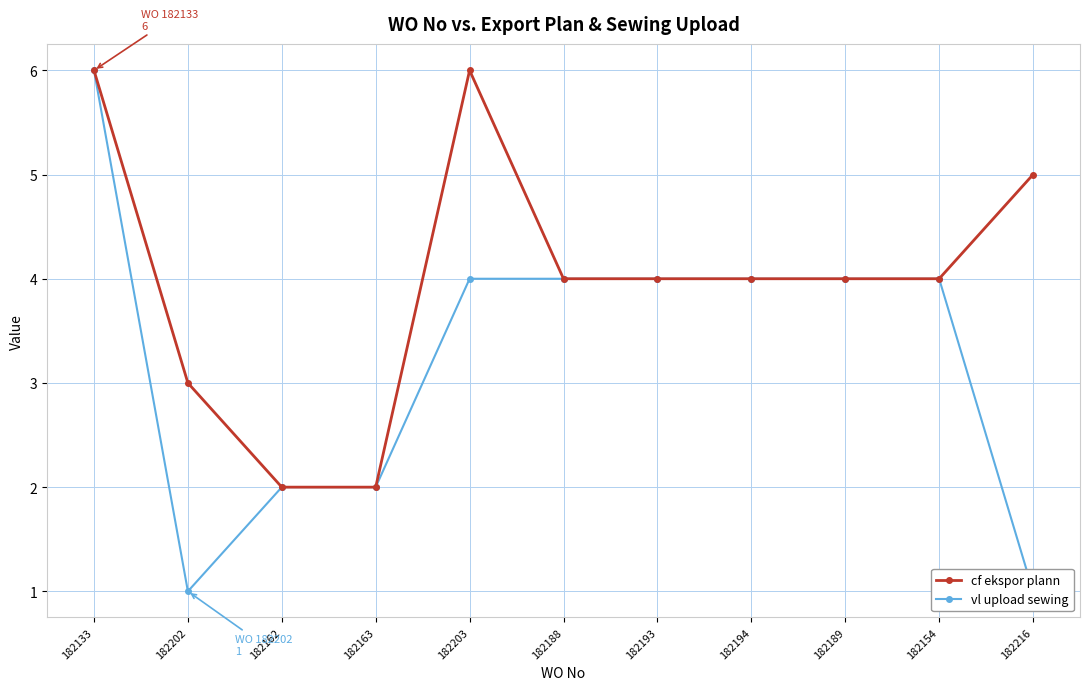

True or false: cf ekspor plann and vl upload sewing intersect in this chart.

False